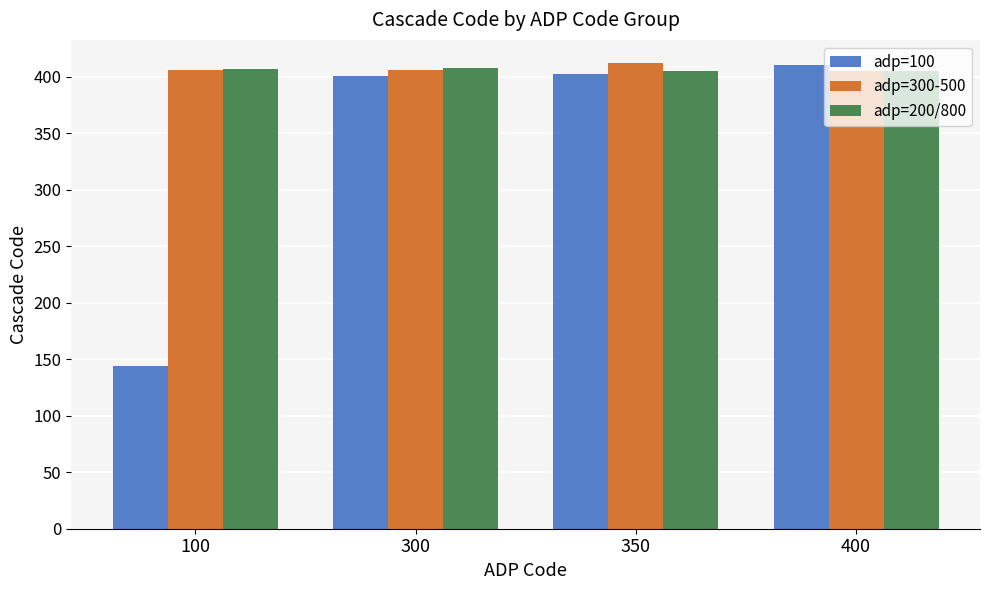

At how many categories does at least one series exceed 203?

4